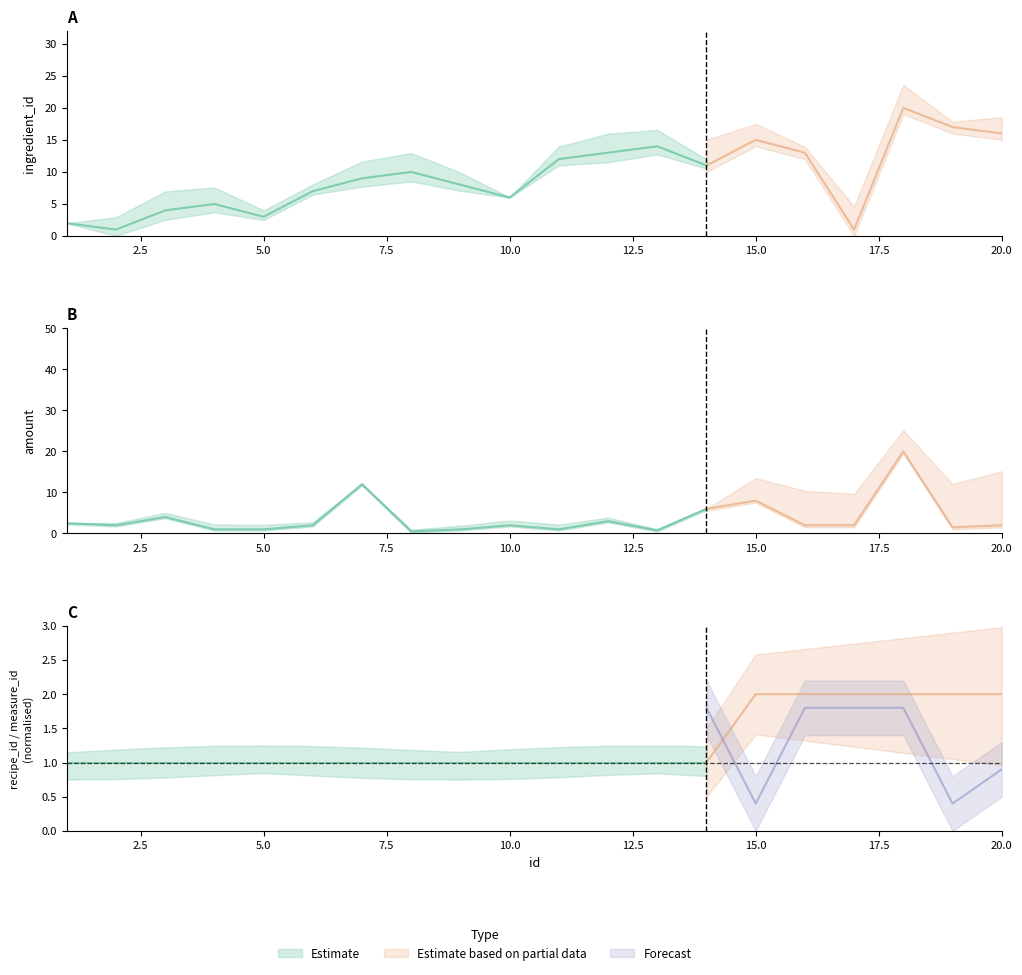

How many interior local valleys does the measure_id series have?

6